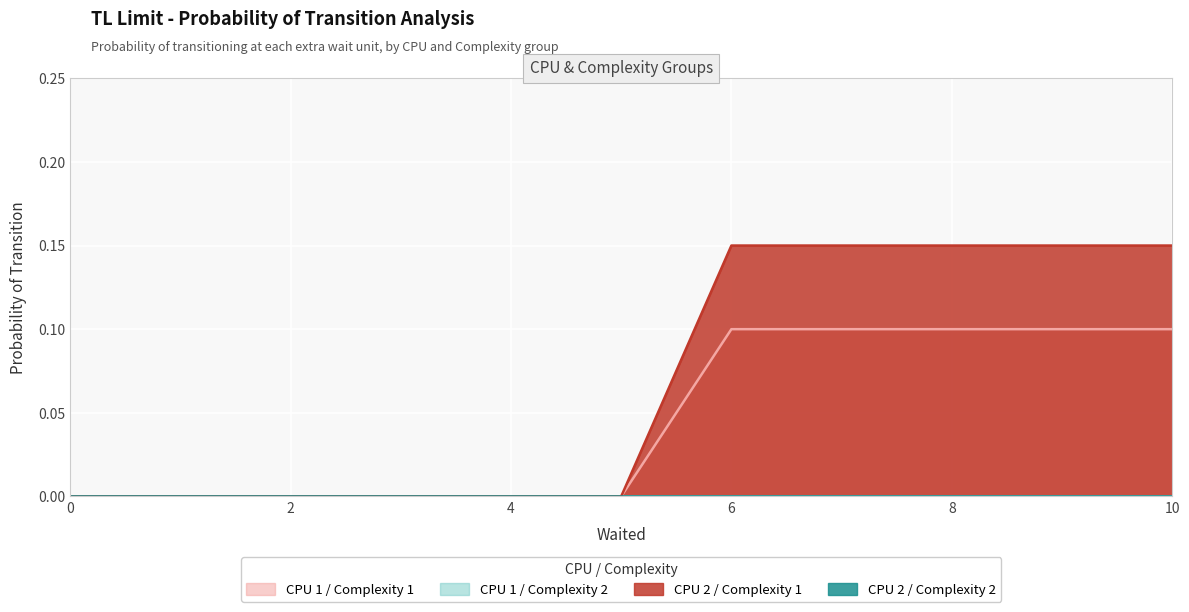

True or false: CPU 2 / Complexity 1 has a value of 0.3 at 6.

False